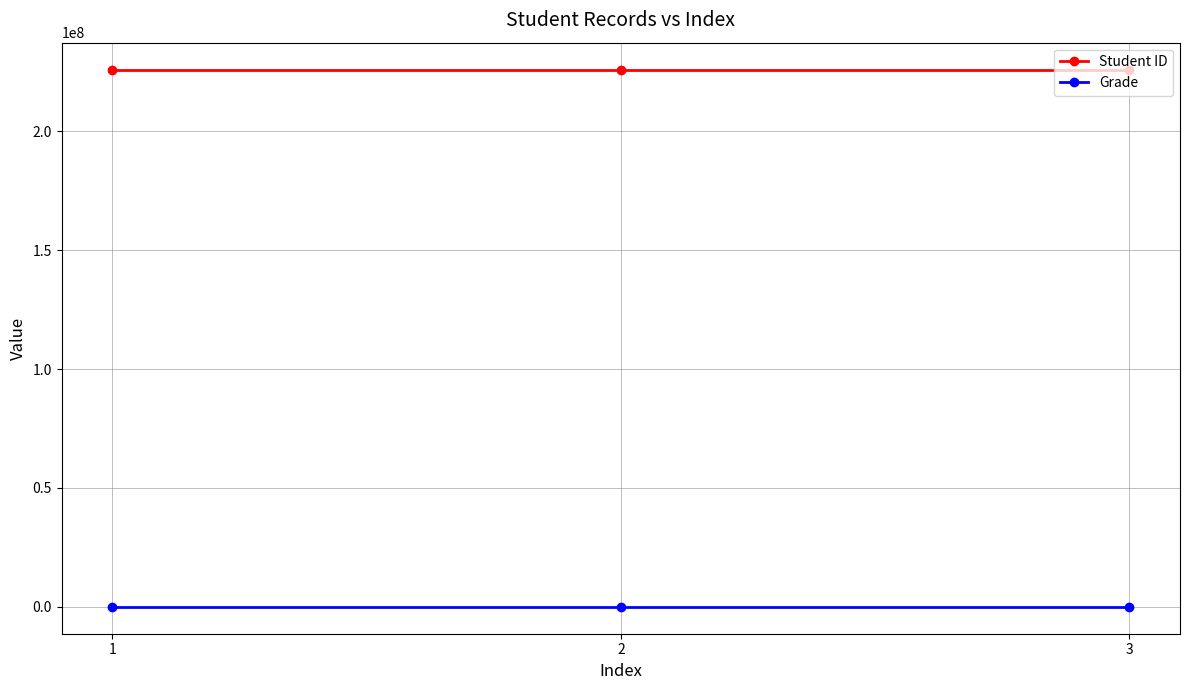

What are all the series names shown in the legend?

Student ID, Grade